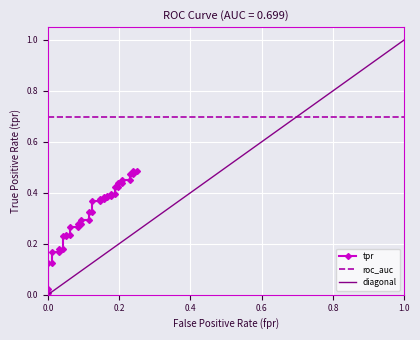

Is it true that diagonal equals 0.2 at 11?

False